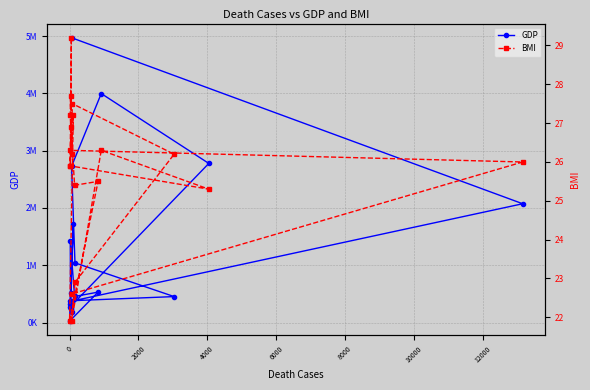

Where is the first local minimum for BMI?

4000